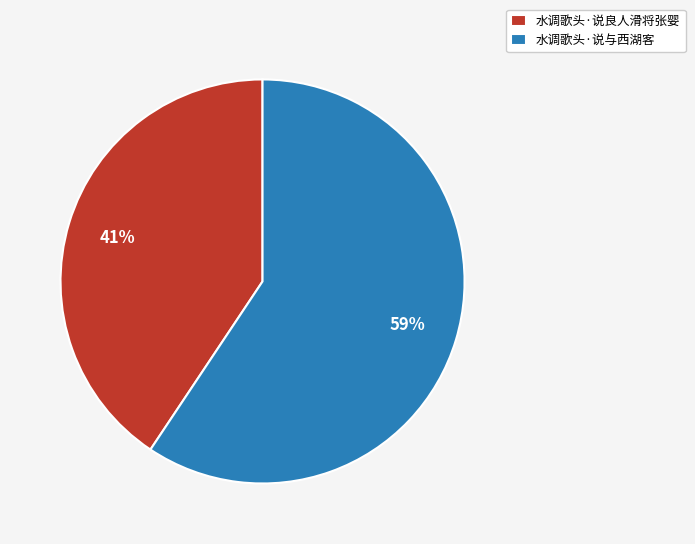

Which category has the smallest portion of the pie?

水调歌头·说良人滑将张婴